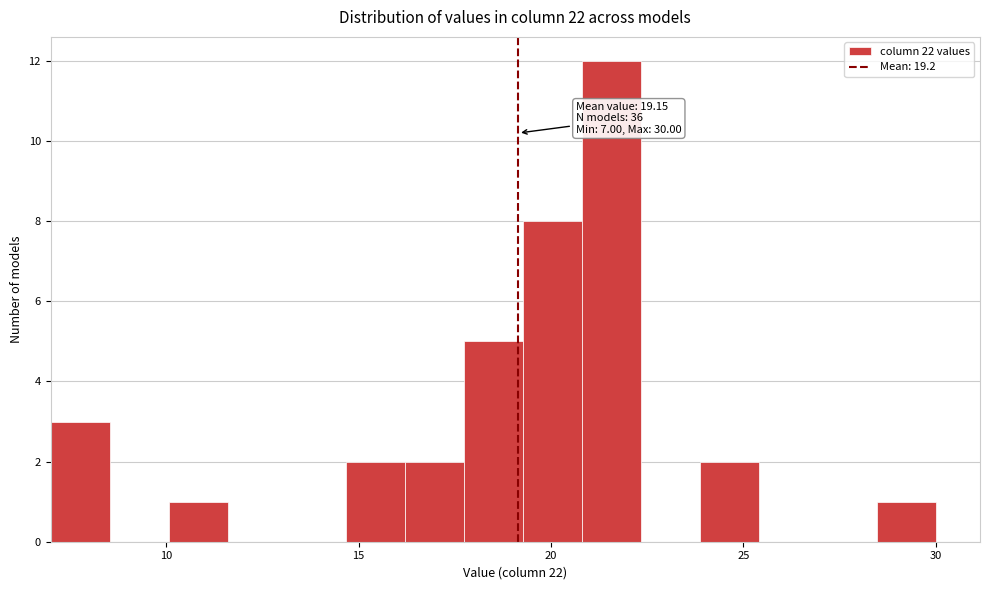

Read against the x-axis, roughly where is the centre of the tallest bar?

21.5